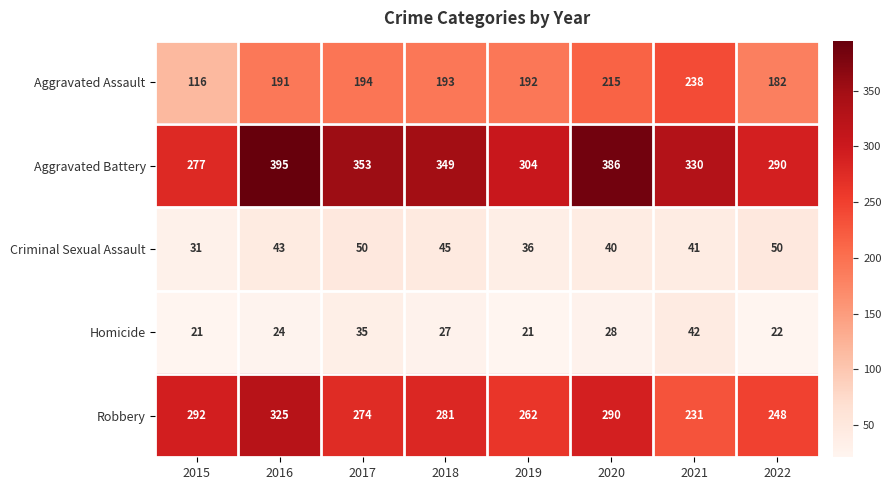

What is the sum of all Homicide values?

220